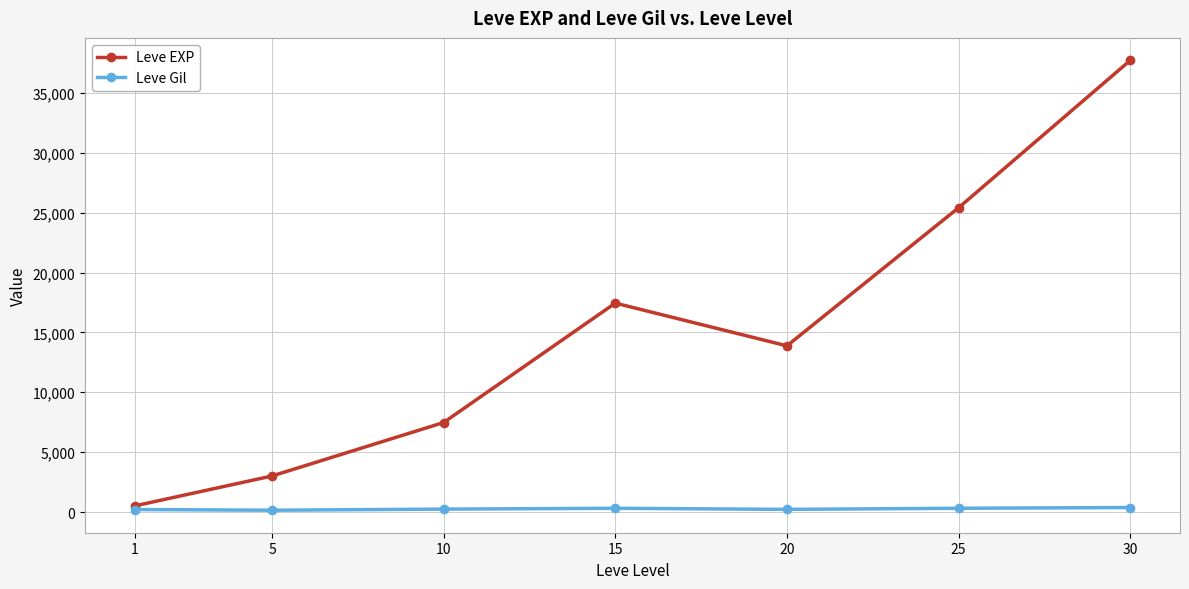

At which category is the sum across all series the highest?

30